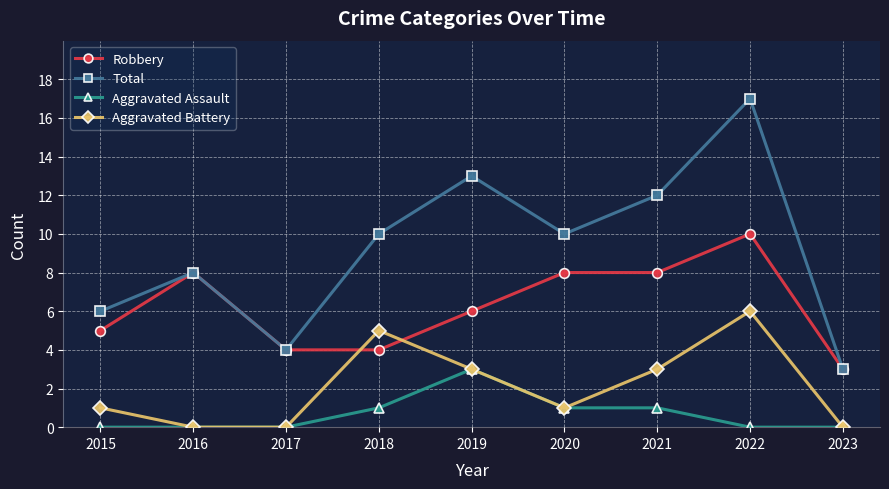

Is it true that Robbery equals 14 at 2020?

False